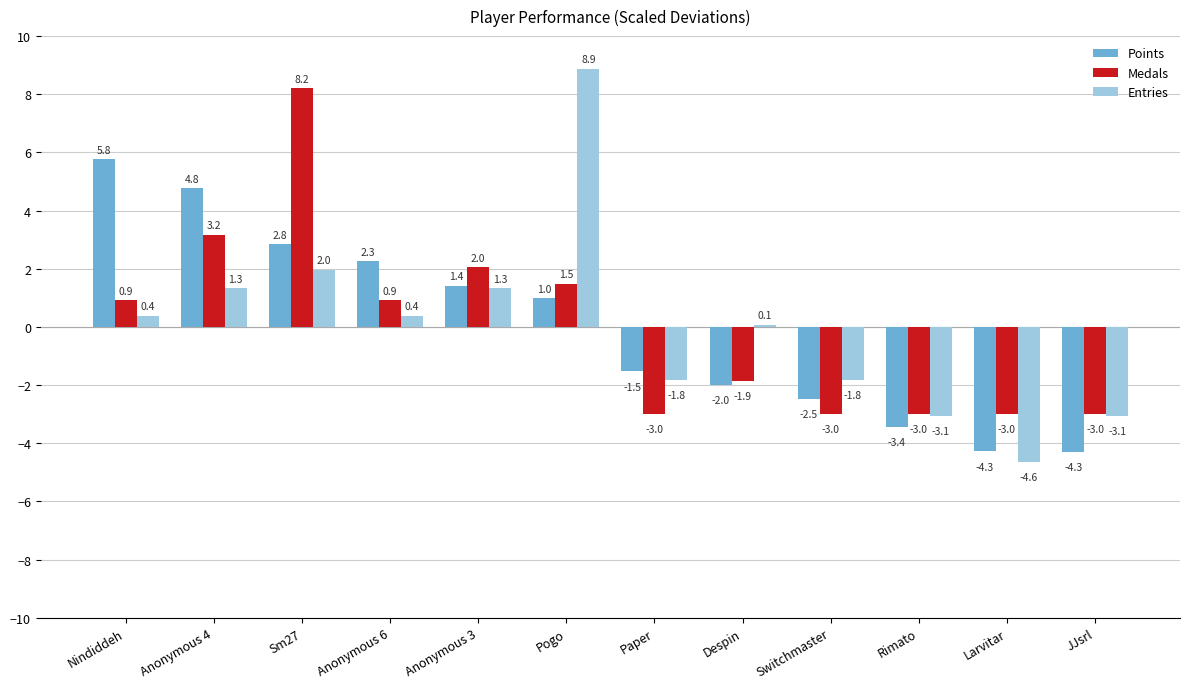

What is the maximum value for Medals?

8.2